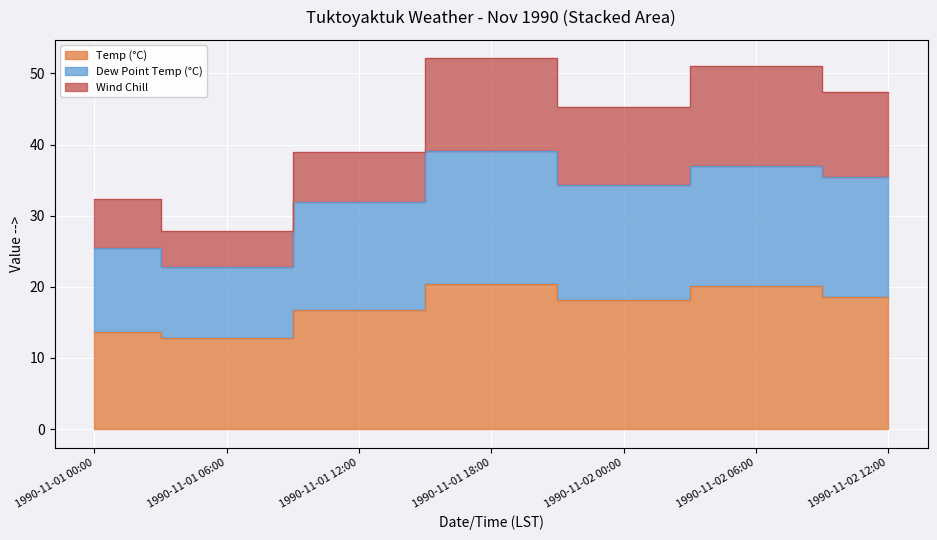

Which has a higher value, 1990-11-02 00:00 or 1990-11-01 06:00?

1990-11-02 00:00